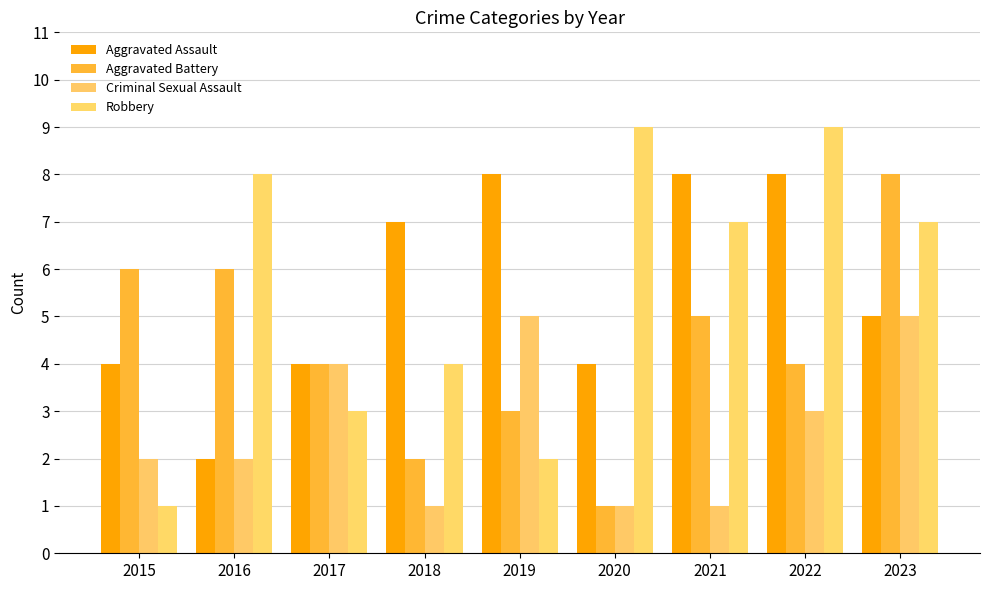

What is the difference between the second highest and second lowest values in the Criminal Sexual Assault series?

4